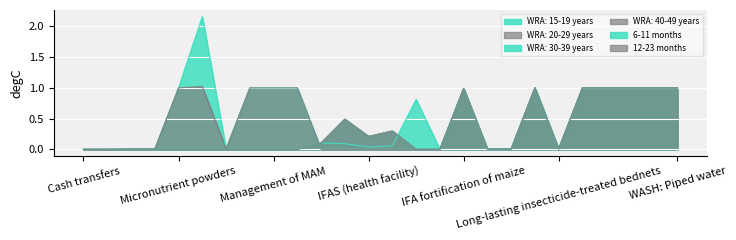

How many intersections are there between WRA: 40-49 years and WRA: 15-19 years?

1